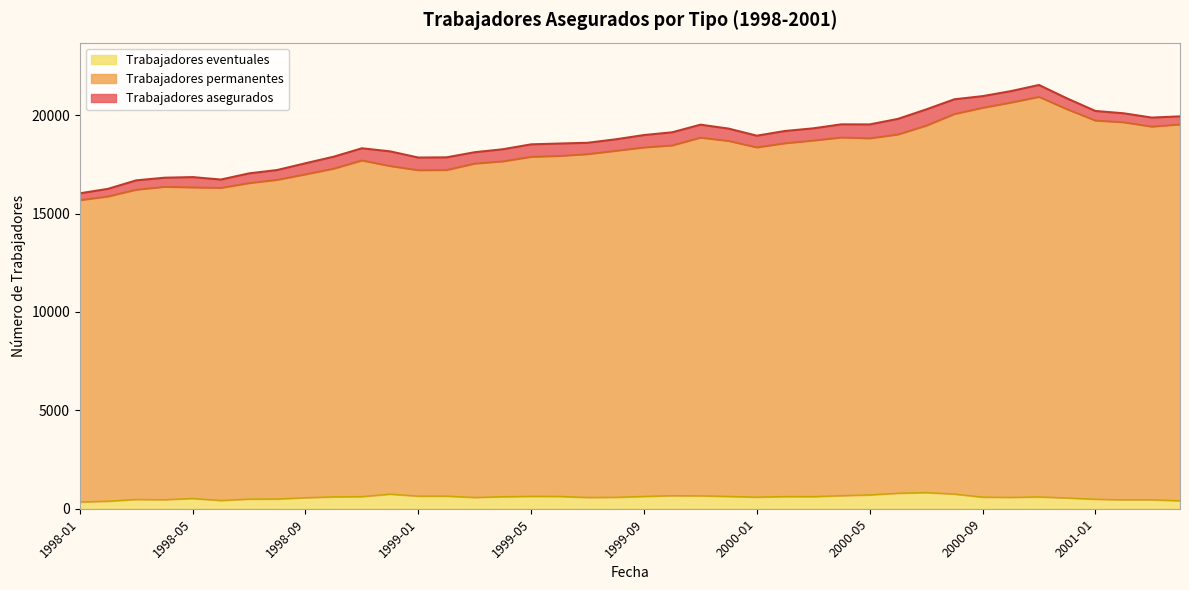

Between 1998-11 and 1999-03, which series saw the biggest shift?

Trabajadores asegurados